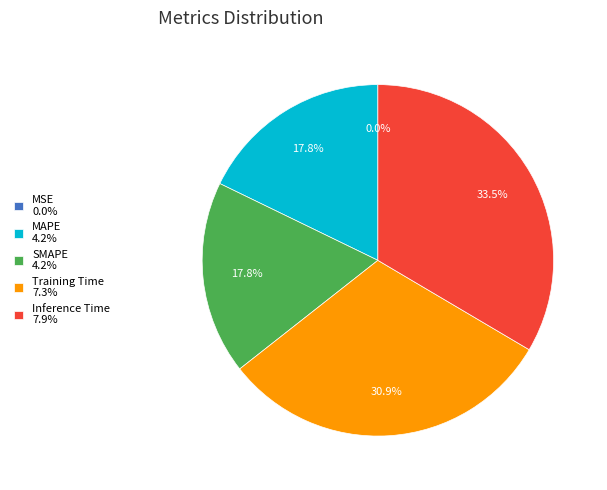

Combined, what portion of the pie is Inference Time 7.9% and Training Time 7.3%?

64.4%